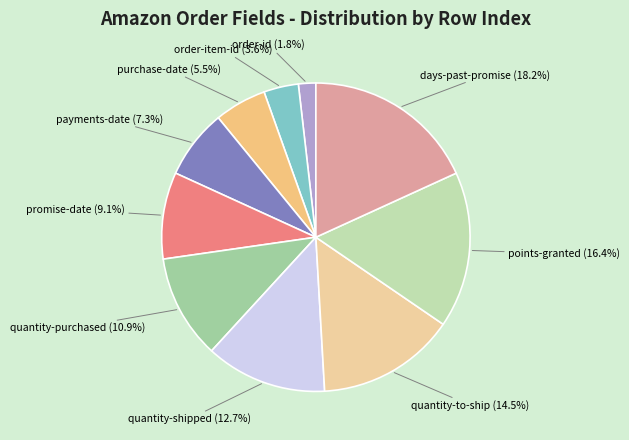

What percentage is NOT represented by order-item-id?

96.4%